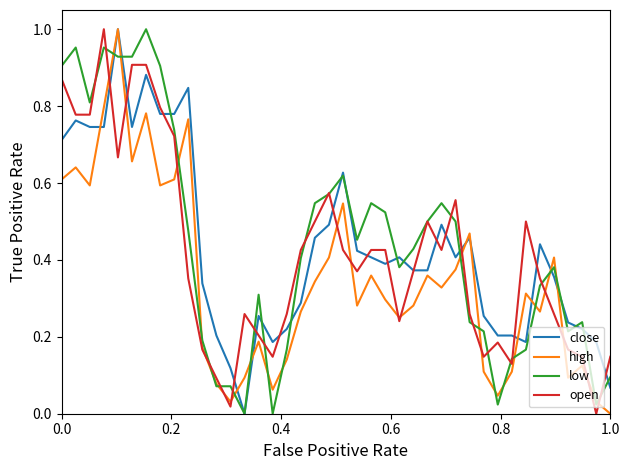

How many lines are shown in the chart?

4